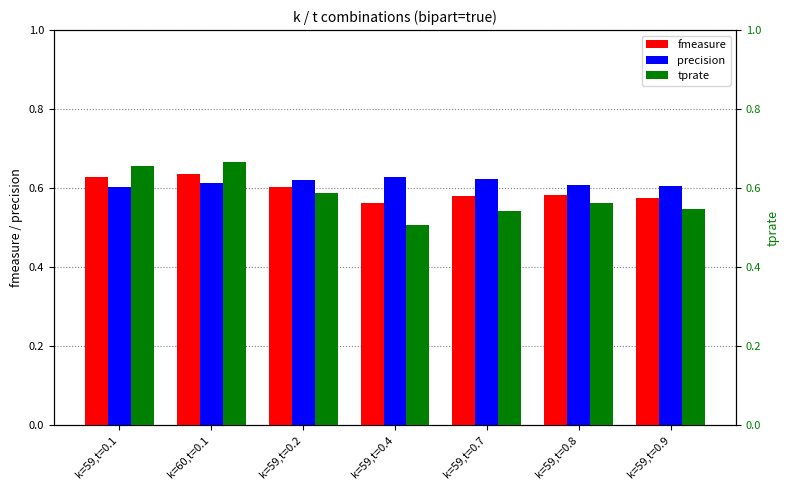

What is the total value across all series at k=59,t=0.1?

1.9